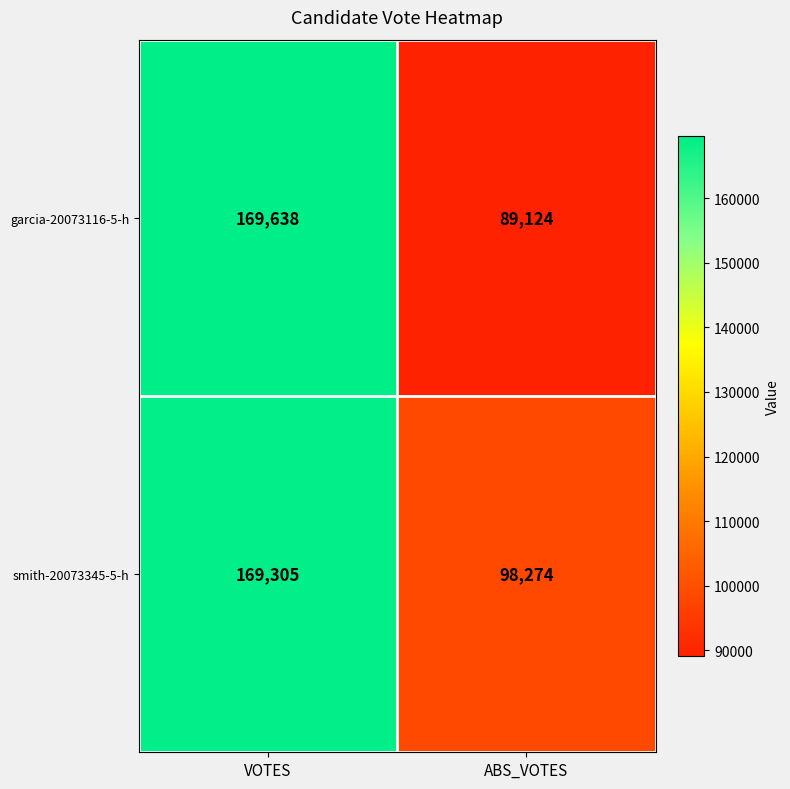

What is the spread (max minus min) of values at VOTES?

333